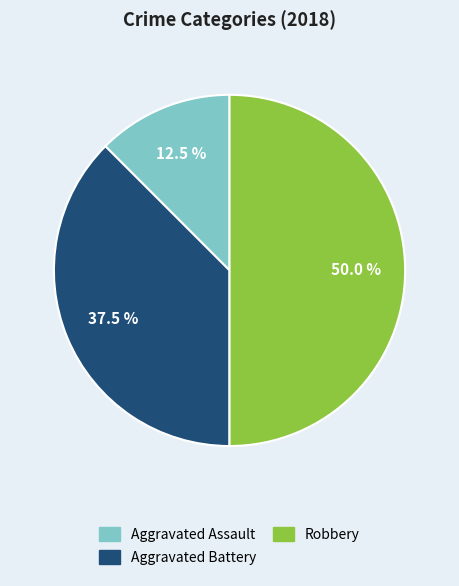

Rank the categories by value from highest to lowest.

Robbery, Aggravated Battery, Aggravated Assault